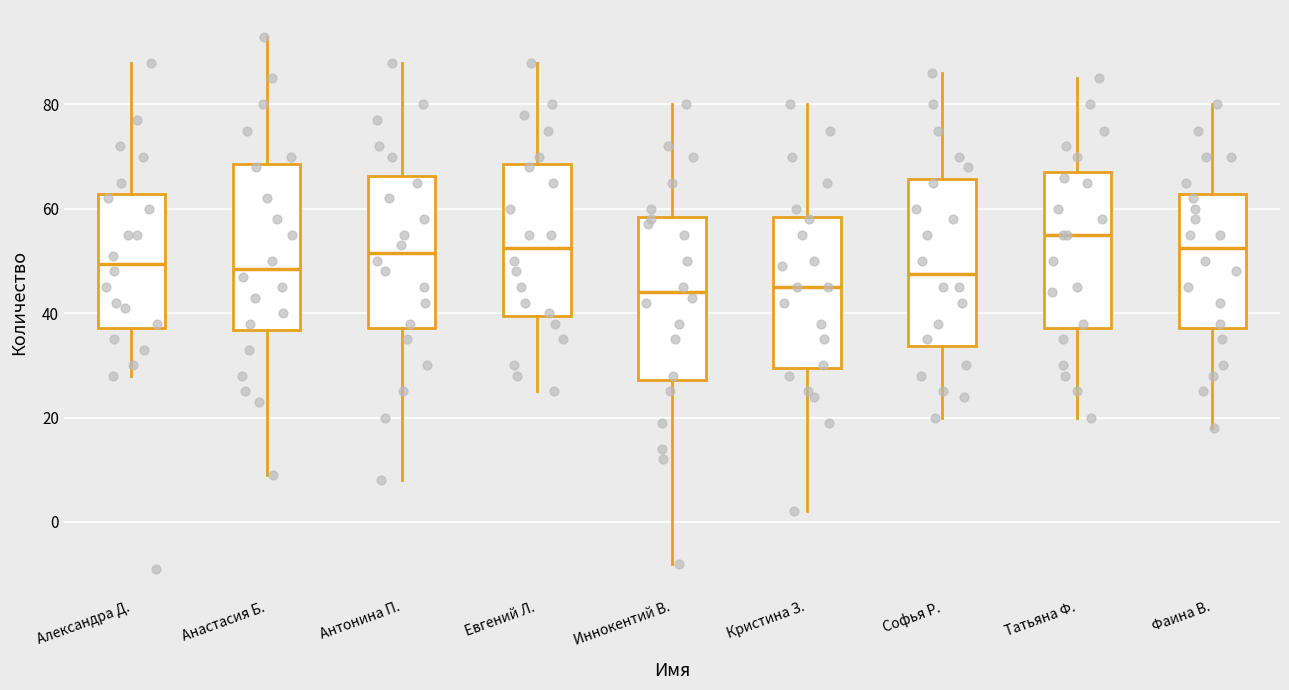

Reading left to right, transcribe this box plot: for each box, give where its median line is, the range the box spans, and where its two whiskers end, as read against the y-axis. The values are not printed on the chart, so give them approximately, as read against the axis.

Александра Д.: median 50, box 38 to 62, whiskers 28 to 88
Анастасия Б.: median 48, box 36 to 68, whiskers 10 to 94
Антонина П.: median 52, box 38 to 66, whiskers 8 to 88
Евгений Л.: median 52, box 40 to 68, whiskers 26 to 88
Иннокентий В.: median 44, box 28 to 58, whiskers -8 to 80
Кристина З.: median 46, box 30 to 58, whiskers 2 to 80
Софья Р.: median 48, box 34 to 66, whiskers 20 to 86
Татьяна Ф.: median 56, box 38 to 68, whiskers 20 to 86
Фаина В.: median 52, box 38 to 62, whiskers 18 to 80